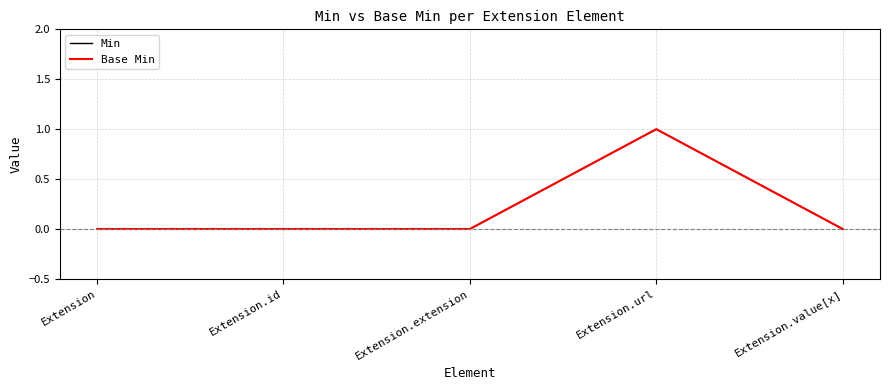

True or false: Min has more than 0 interior local peaks.

True